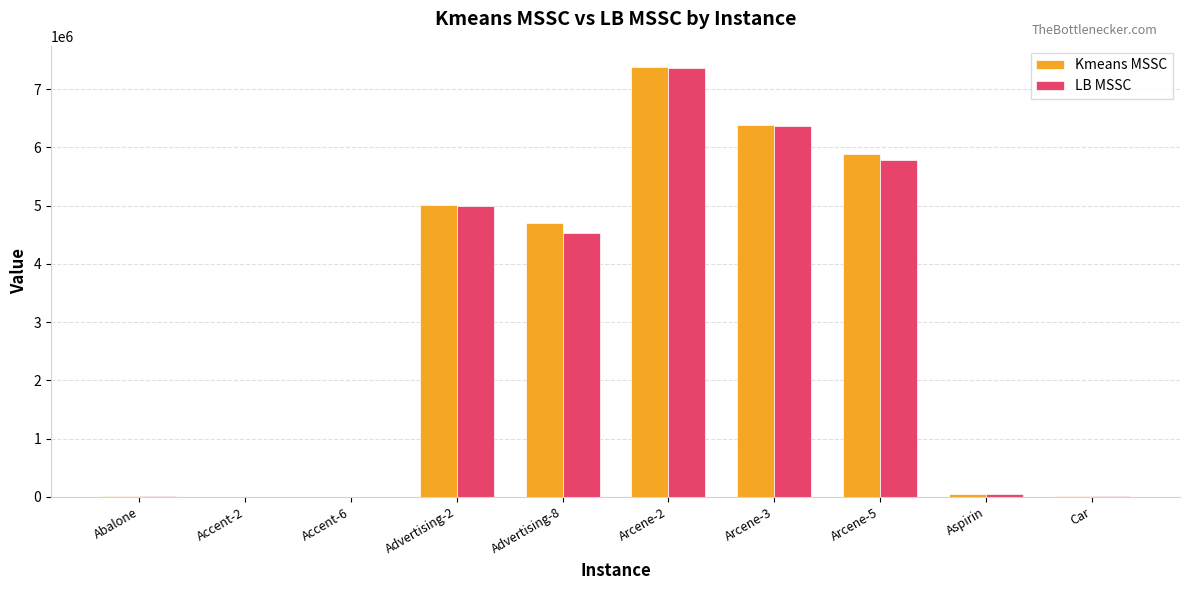

What are all the series names shown in the legend?

Kmeans MSSC, LB MSSC